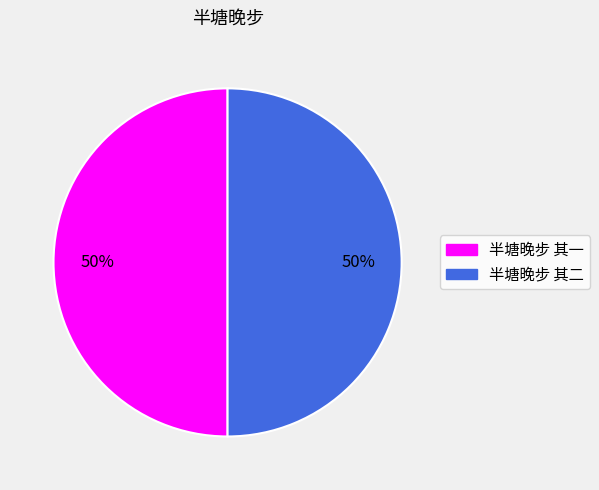

What percentage is the 半塘晚步 其一 slice, to the nearest percent?

50%